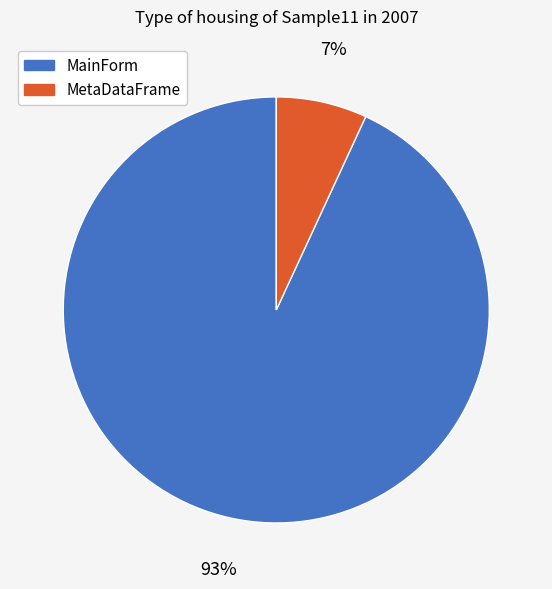

How many slices are in this pie chart?

2